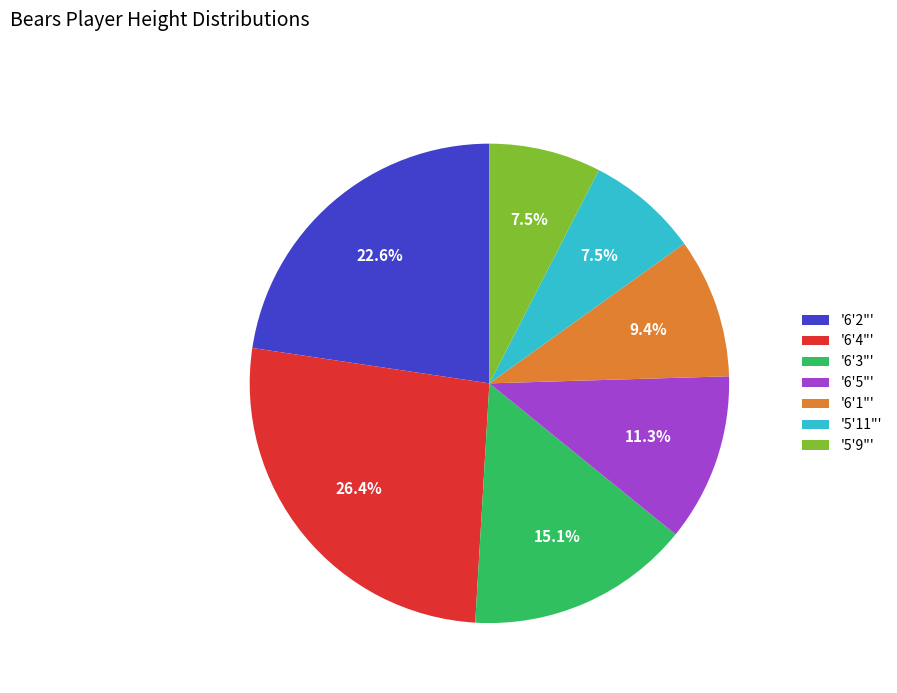

To the nearest percent, what is the difference between the largest and smallest slice percentages?

19%